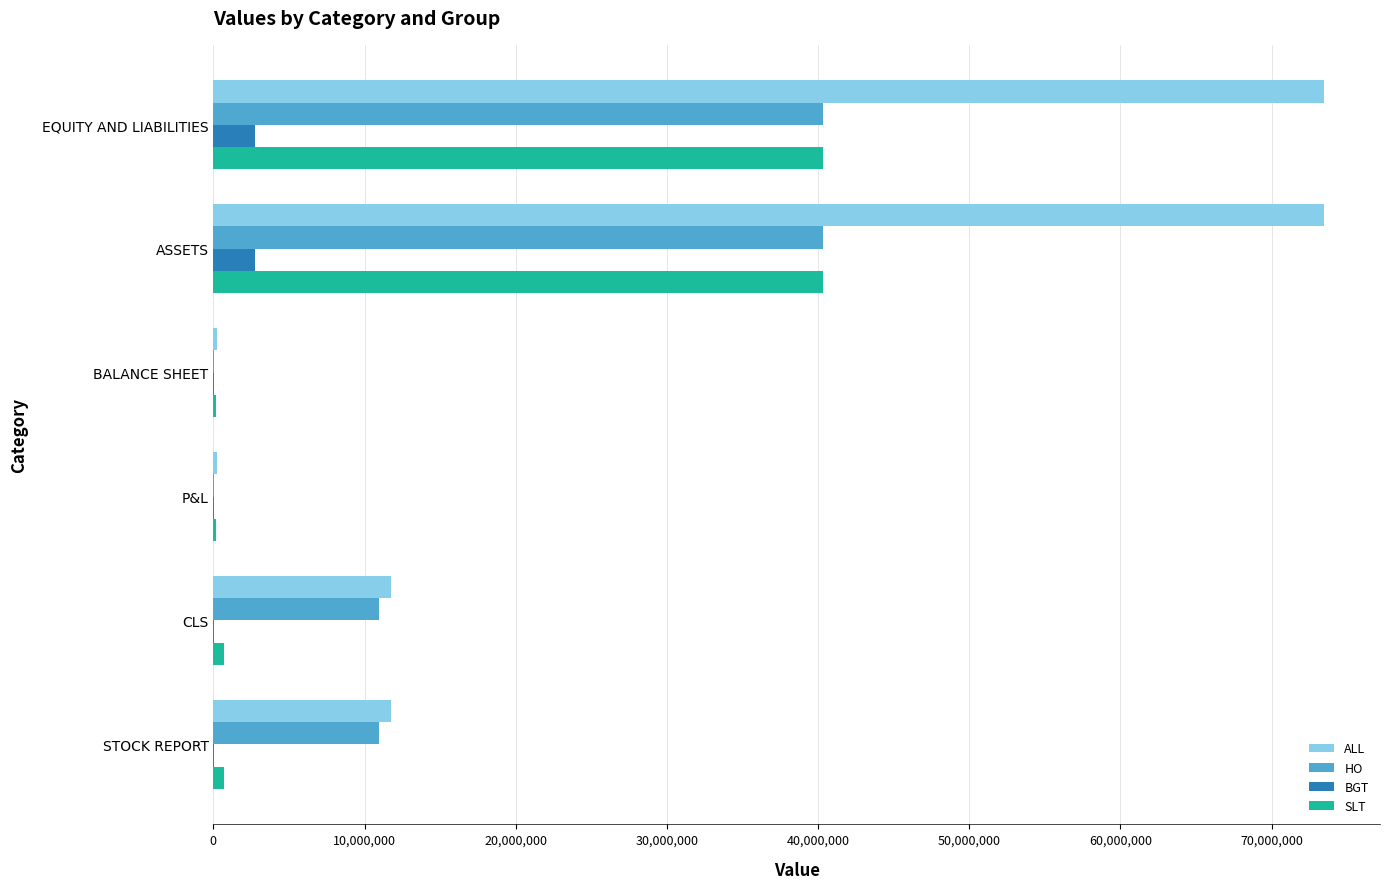

The value of HO at ASSETS is 68869120.5. True or false?

False